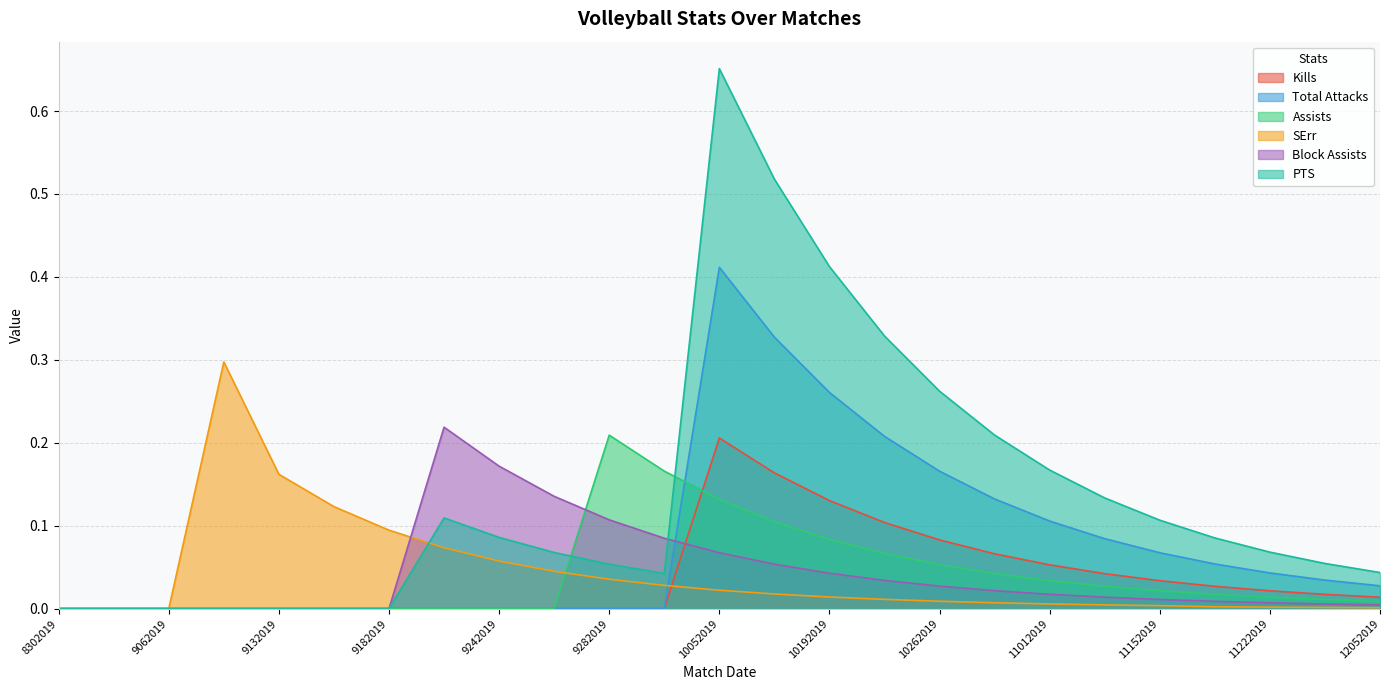

Reading left to right, what are all the values shown in this chart?

Kills: 8302019=0.0	8312019=0.0	9062019=0.0	9072019=0.0	9132019=0.0	9142019=0.0	9182019=0.0	9202019=0.0	9242019=0.0	9272019=0.0	9282019=0.0	10042019=0.0	10052019=0.2	10122019=0.2	10192019=0.1	10242019=0.1	10262019=0.1	10292019=0.1	11012019=0.1	11092019=0.0	11152019=0.0	11162019=0.0	11222019=0.0	11232019=0.0	12052019=0.0
Total Attacks: 8302019=0.0	8312019=0.0	9062019=0.0	9072019=0.0	9132019=0.0	9142019=0.0	9182019=0.0	9202019=0.0	9242019=0.0	9272019=0.0	9282019=0.0	10042019=0.0	10052019=0.4	10122019=0.3	10192019=0.3	10242019=0.2	10262019=0.2	10292019=0.1	11012019=0.1	11092019=0.1	11152019=0.1	11162019=0.1	11222019=0.0	11232019=0.0	12052019=0.0
Assists: 8302019=0.0	8312019=0.0	9062019=0.0	9072019=0.0	9132019=0.0	9142019=0.0	9182019=0.0	9202019=0.0	9242019=0.0	9272019=0.0	9282019=0.2	10042019=0.2	10052019=0.1	10122019=0.1	10192019=0.1	10242019=0.1	10262019=0.1	10292019=0.0	11012019=0.0	11092019=0.0	11152019=0.0	11162019=0.0	11222019=0.0	11232019=0.0	12052019=0.0
SErr: 8302019=0.0	8312019=0.0	9062019=0.0	9072019=0.3	9132019=0.2	9142019=0.1	9182019=0.1	9202019=0.1	9242019=0.1	9272019=0.0	9282019=0.0	10042019=0.0	10052019=0.0	10122019=0.0	10192019=0.0	10242019=0.0	10262019=0.0	10292019=0.0	11012019=0.0	11092019=0.0	11152019=0.0	11162019=0.0	11222019=0.0	11232019=0.0	12052019=0.0
Block Assists: 8302019=0.0	8312019=0.0	9062019=0.0	9072019=0.0	9132019=0.0	9142019=0.0	9182019=0.0	9202019=0.2	9242019=0.2	9272019=0.1	9282019=0.1	10042019=0.1	10052019=0.1	10122019=0.1	10192019=0.0	10242019=0.0	10262019=0.0	10292019=0.0	11012019=0.0	11092019=0.0	11152019=0.0	11162019=0.0	11222019=0.0	11232019=0.0	12052019=0.0
PTS: 8302019=0.0	8312019=0.0	9062019=0.0	9072019=0.0	9132019=0.0	9142019=0.0	9182019=0.0	9202019=0.1	9242019=0.1	9272019=0.1	9282019=0.1	10042019=0.0	10052019=0.7	10122019=0.5	10192019=0.4	10242019=0.3	10262019=0.3	10292019=0.2	11012019=0.2	11092019=0.1	11152019=0.1	11162019=0.1	11222019=0.1	11232019=0.1	12052019=0.0